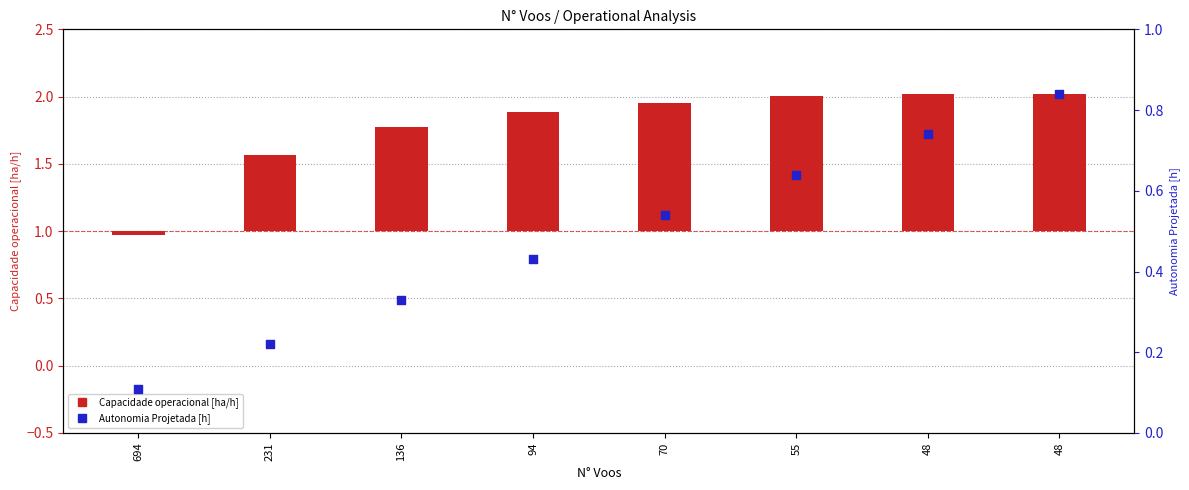

Which series has the largest total across all categories?

Capacidade operacional [ha/h]